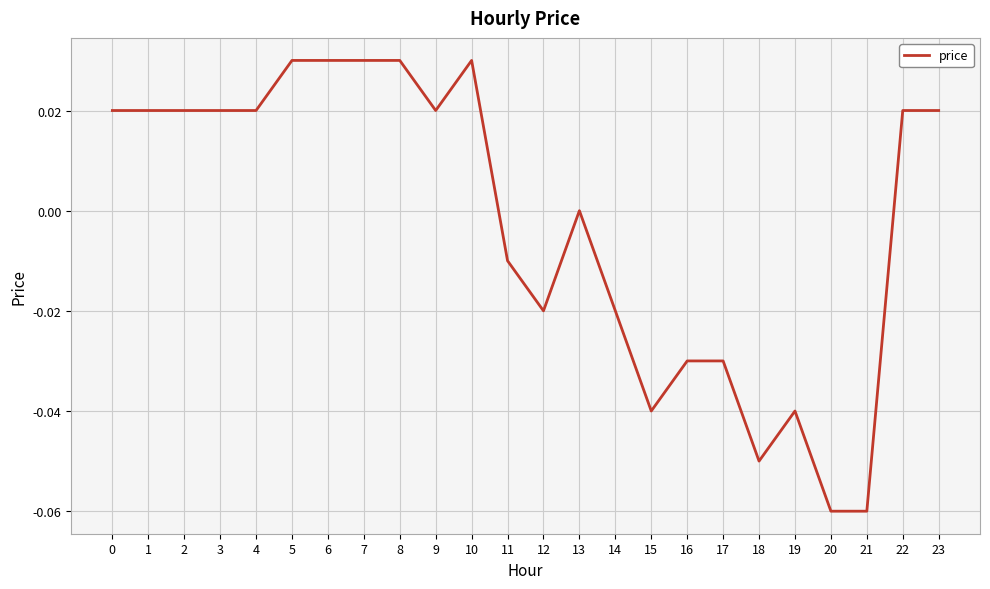

True or false: the data shows 0.0 at 1.

True